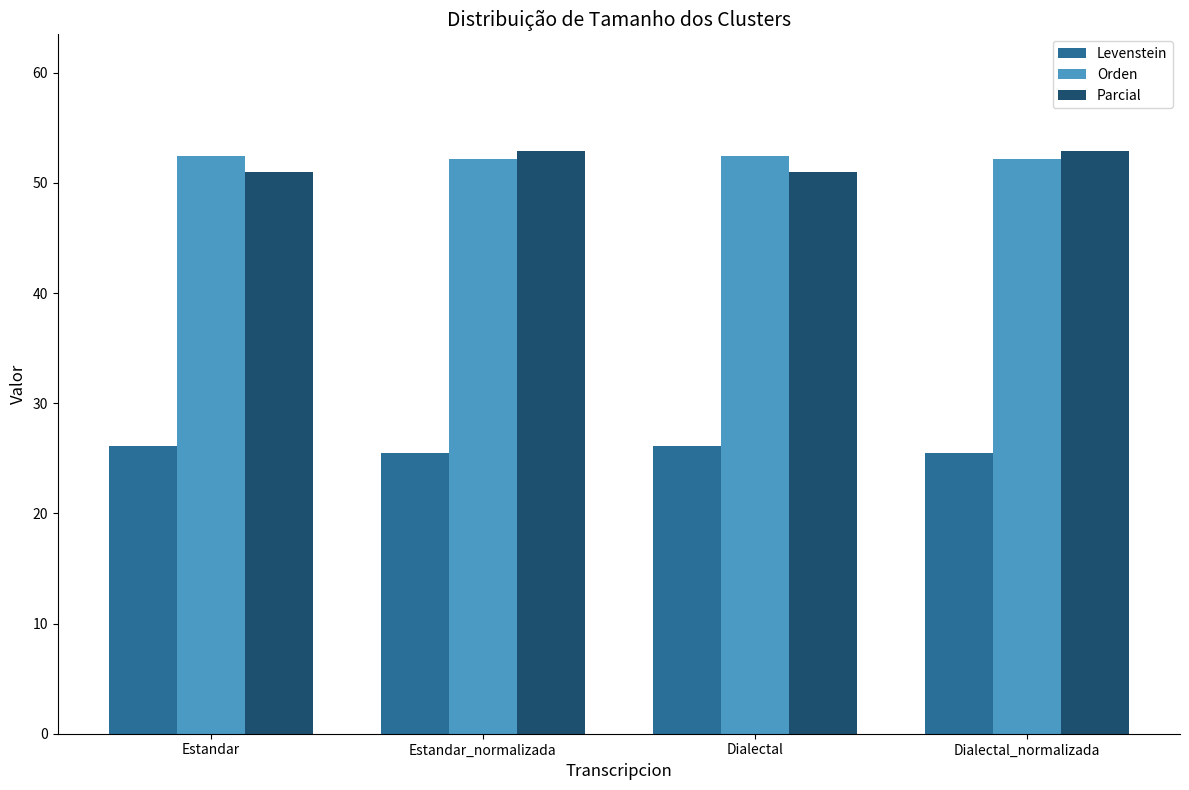

What is the difference between the maximum and second lowest values in the Orden series?

0.3